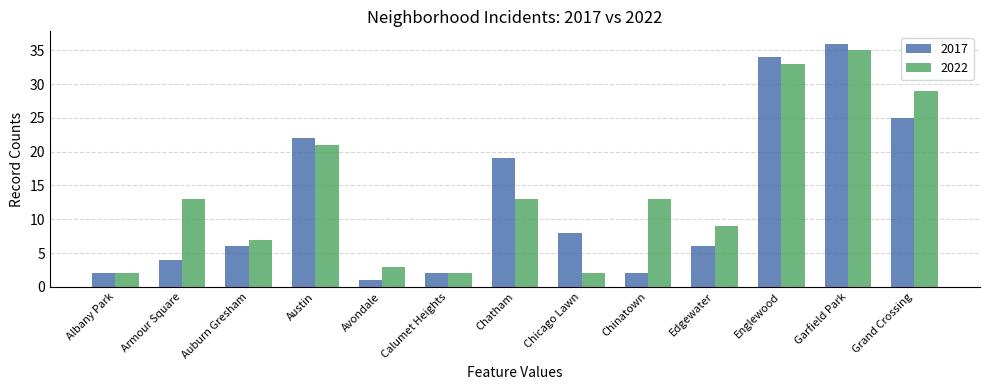

True or false: 2017 has a value of 2 at Albany Park.

True